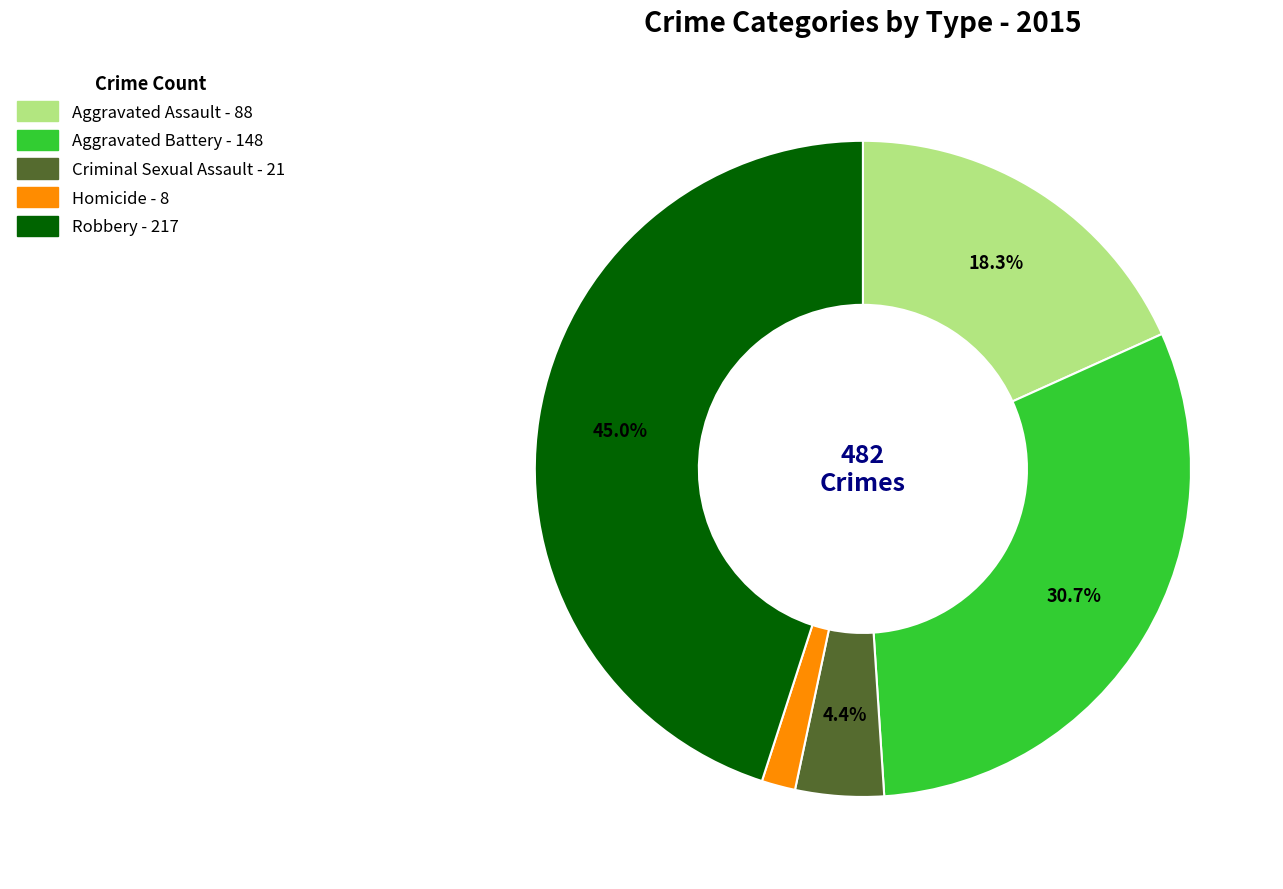

To the nearest percent, what percentage of the pie is Robbery?

45%